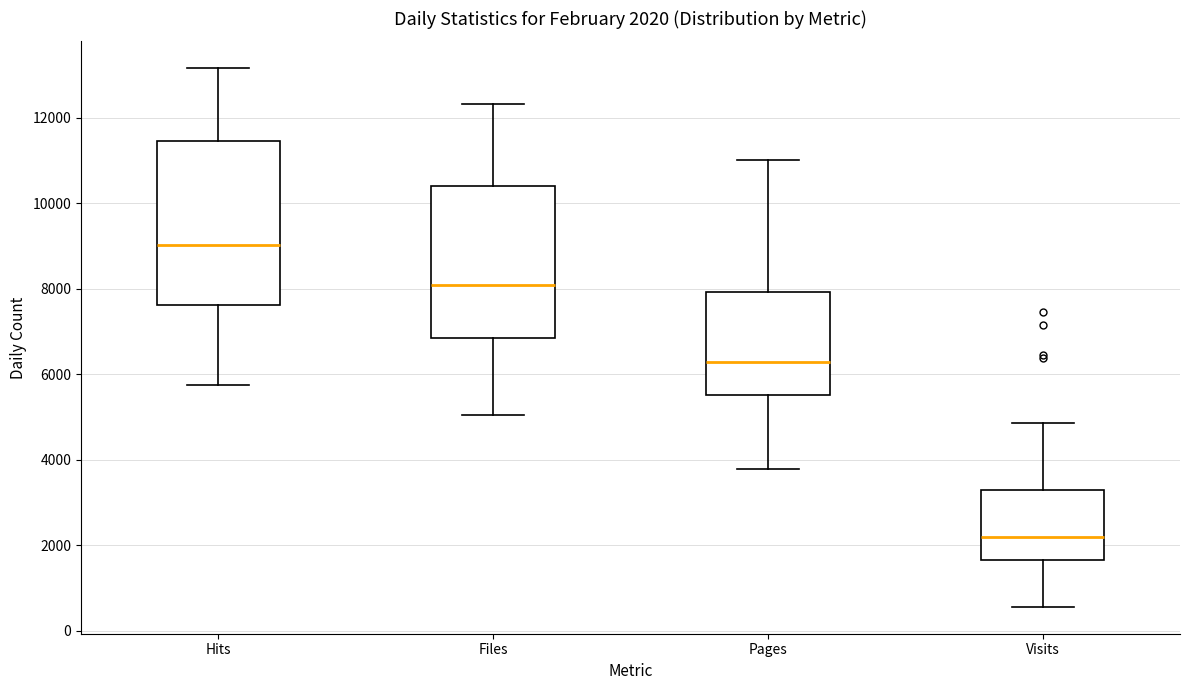

Which box's median line is the lowest?

Visits